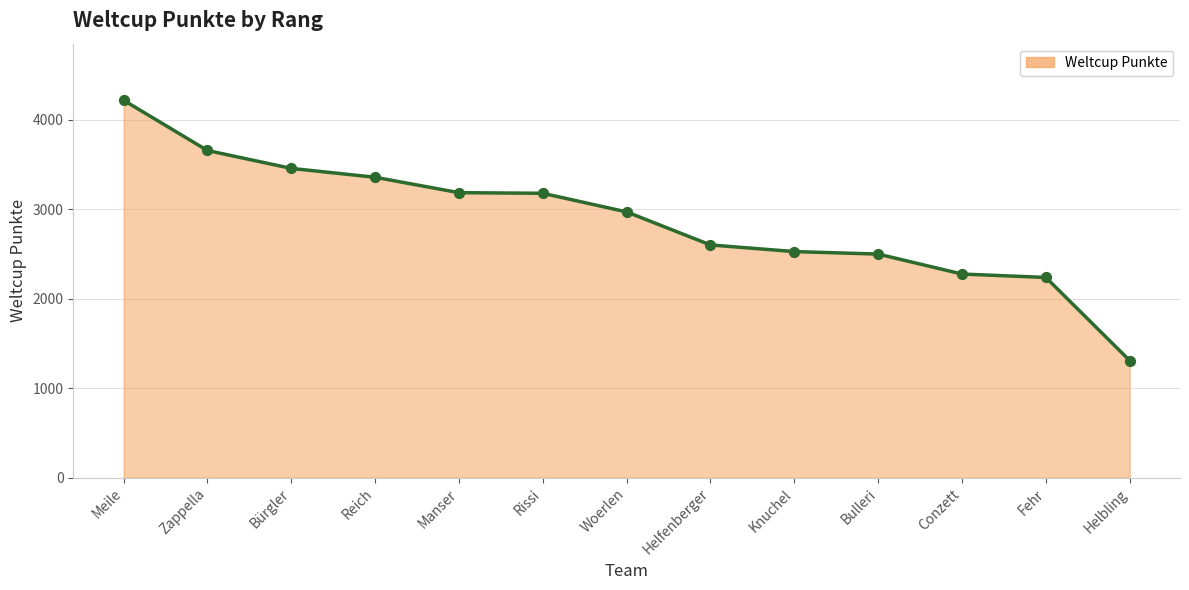

What is the ratio of the value at Rissi to the value at Meile?

0.8